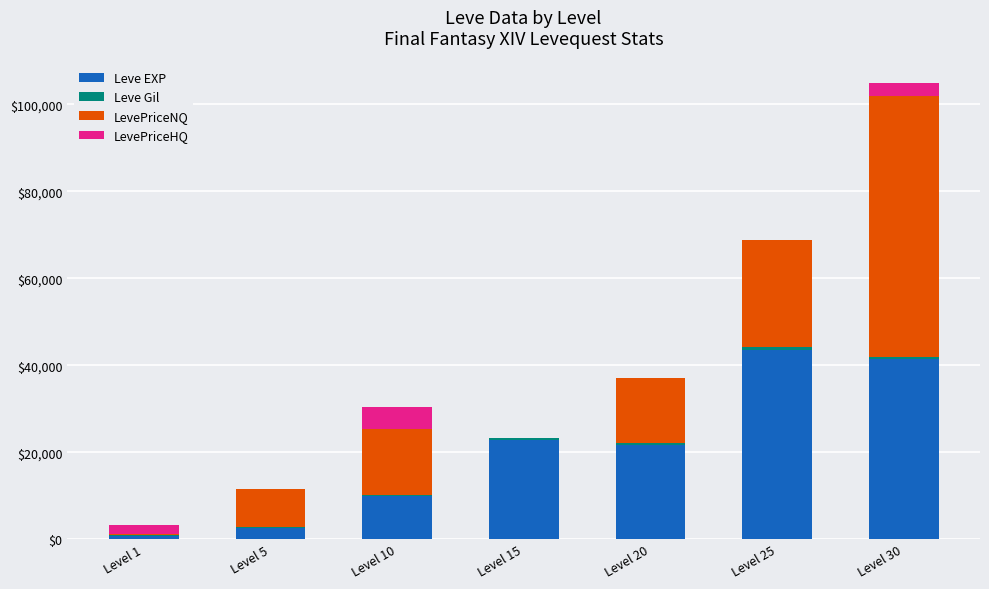

What is the highest value of the Leve EXP series?

43600